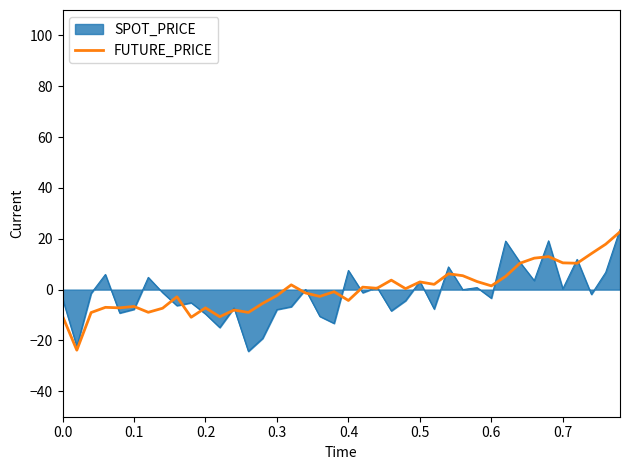

What is the smallest value displayed?

-24.3